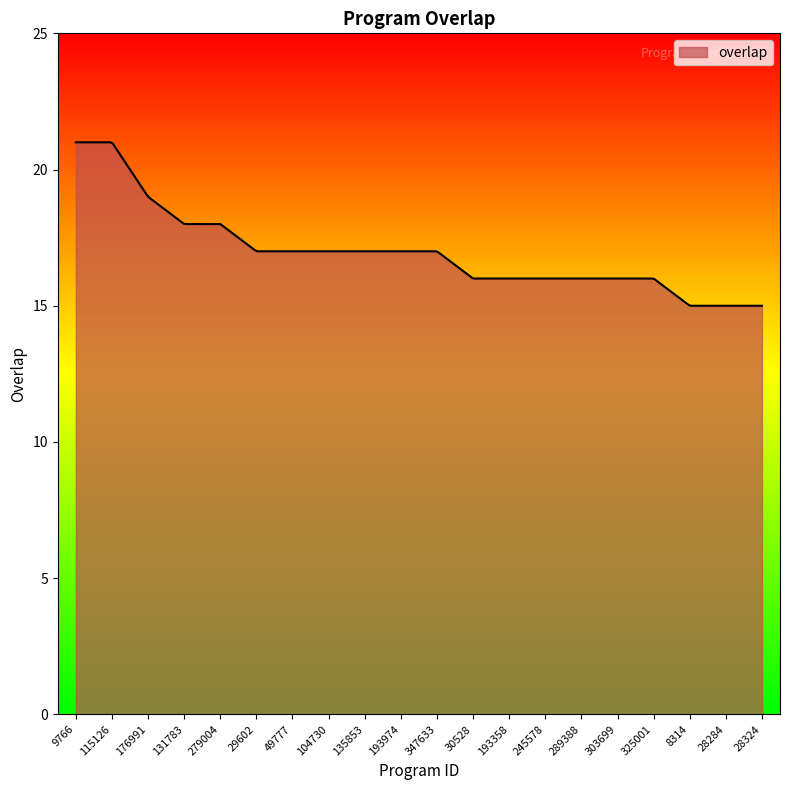

What is the difference between the maximum and minimum values?

6.0